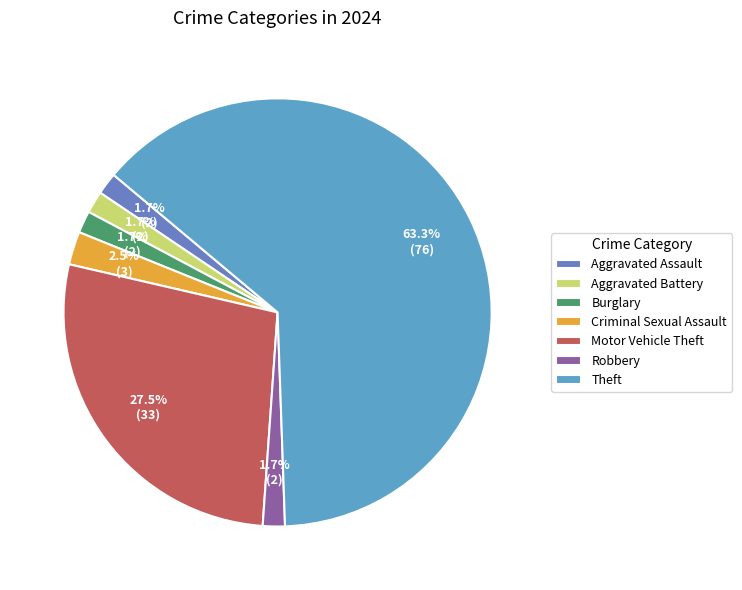

To the nearest percent, what portion does Theft represent?

63%